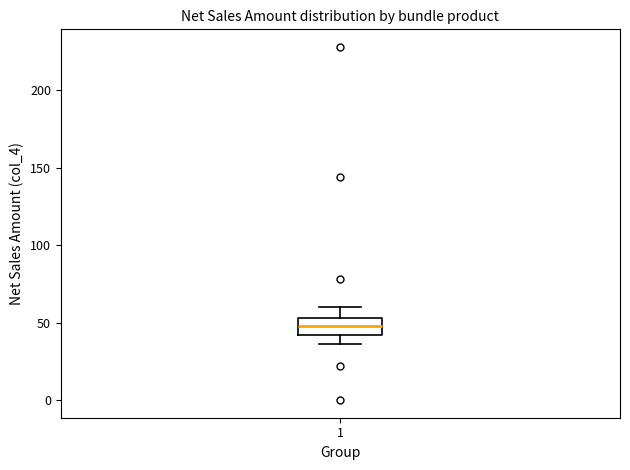

Read this box plot against the y-axis: the position of the median line, the range covered by the box, and the ends of both whiskers. The values are not printed on the chart, so give them approximately, as read against the axis.

median 50, box 40 to 55, whiskers 35 to 60